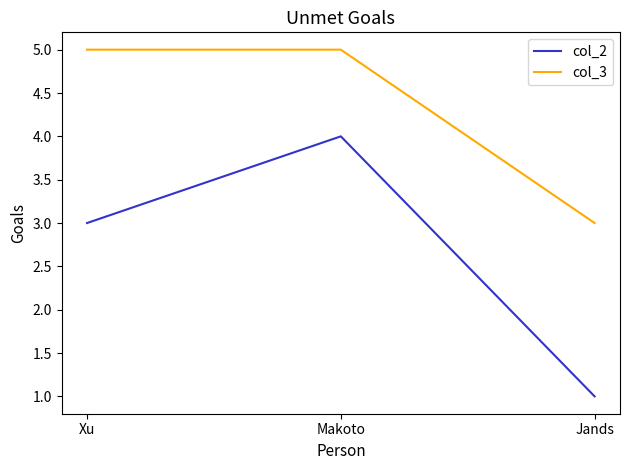

What position from the right is Makoto?

2